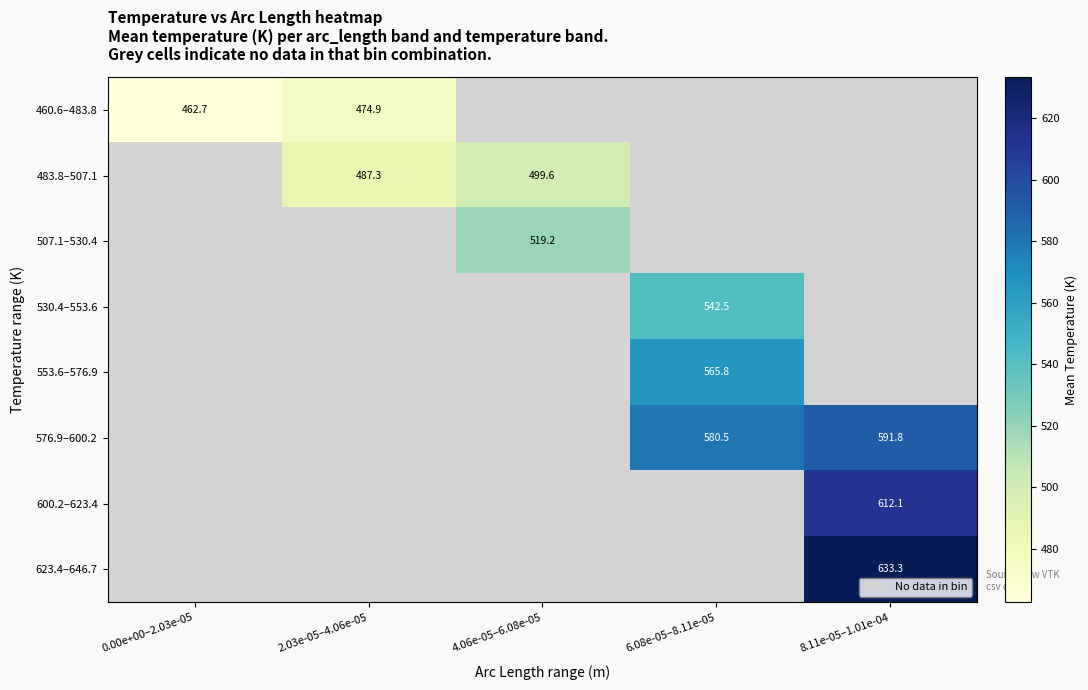

List the series in order of their peak value, lowest first.

460.6–483.8, 483.8–507.1, 507.1–530.4, 530.4–553.6, 553.6–576.9, 576.9–600.2, 600.2–623.4, 623.4–646.7